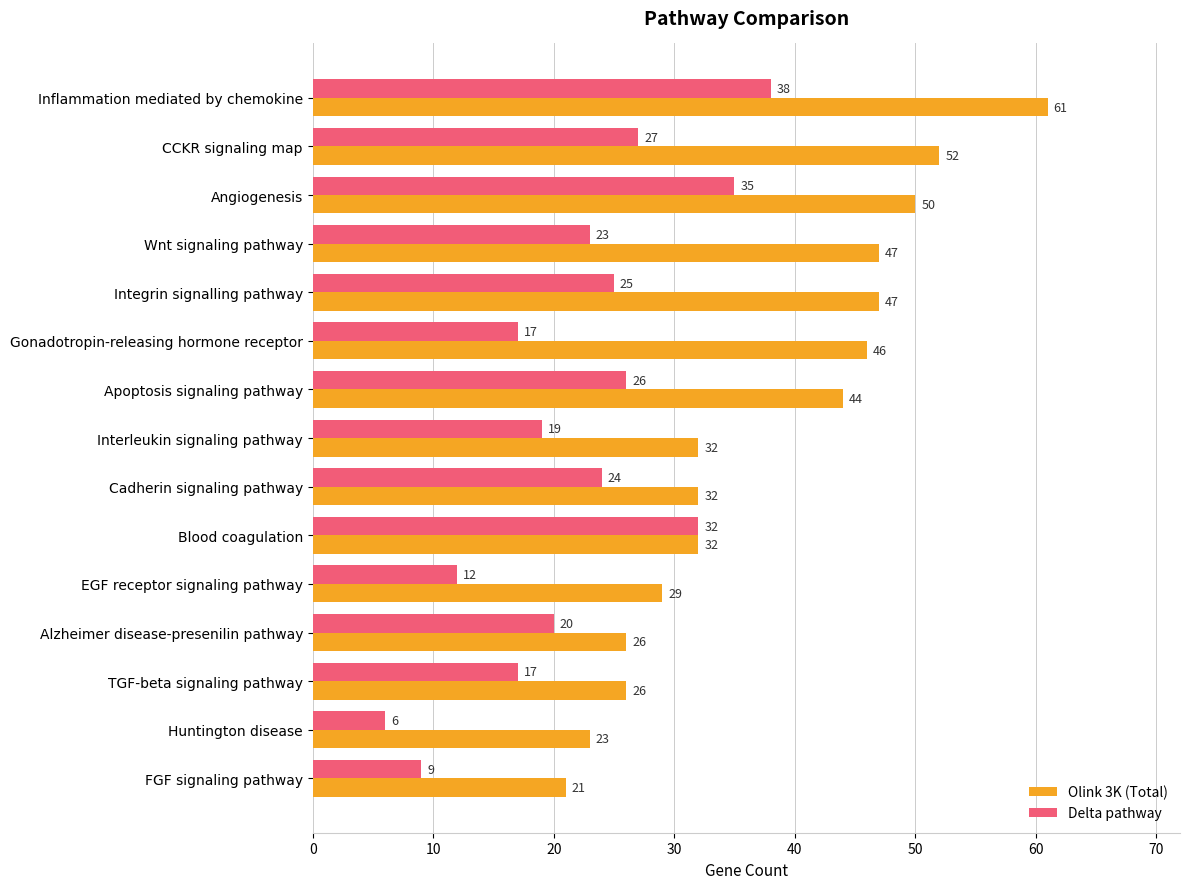

What is the difference between the maximum and minimum values in the Delta pathway series?

32